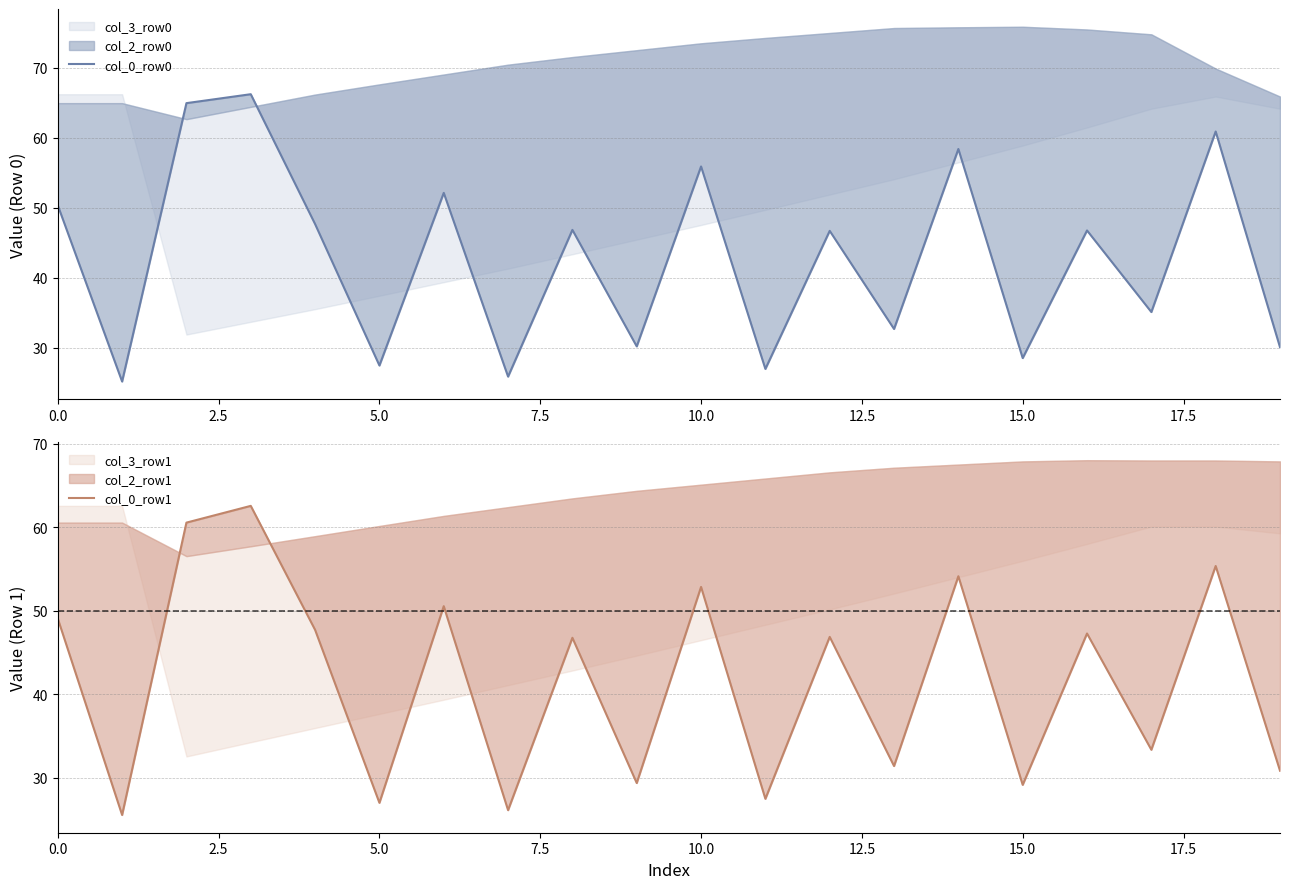

After their last crossing, which series has the higher values: col_0_row1 or col_0_row0?

col_0_row1